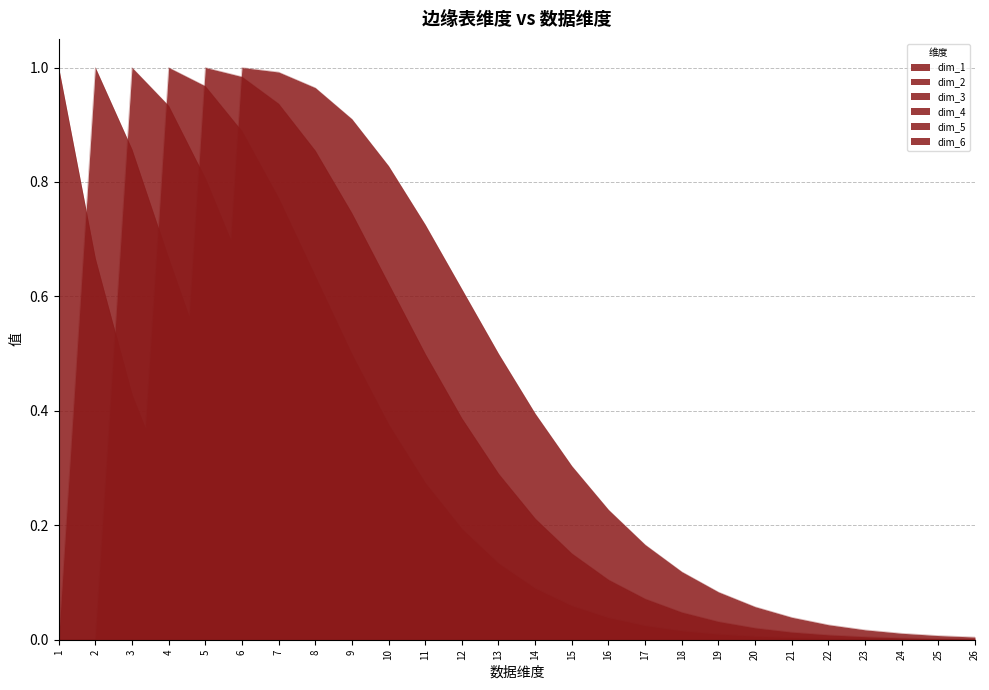

Which series changed the most between 19 and 24?

dim_6